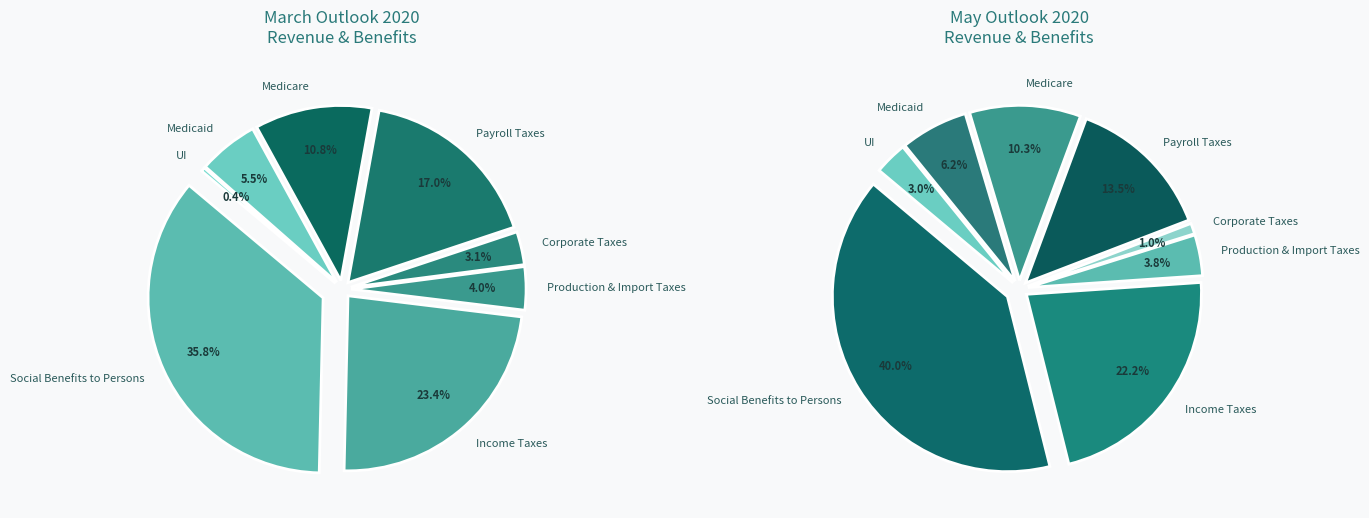

What is the smallest slice in the pie chart?

Corporate Taxes